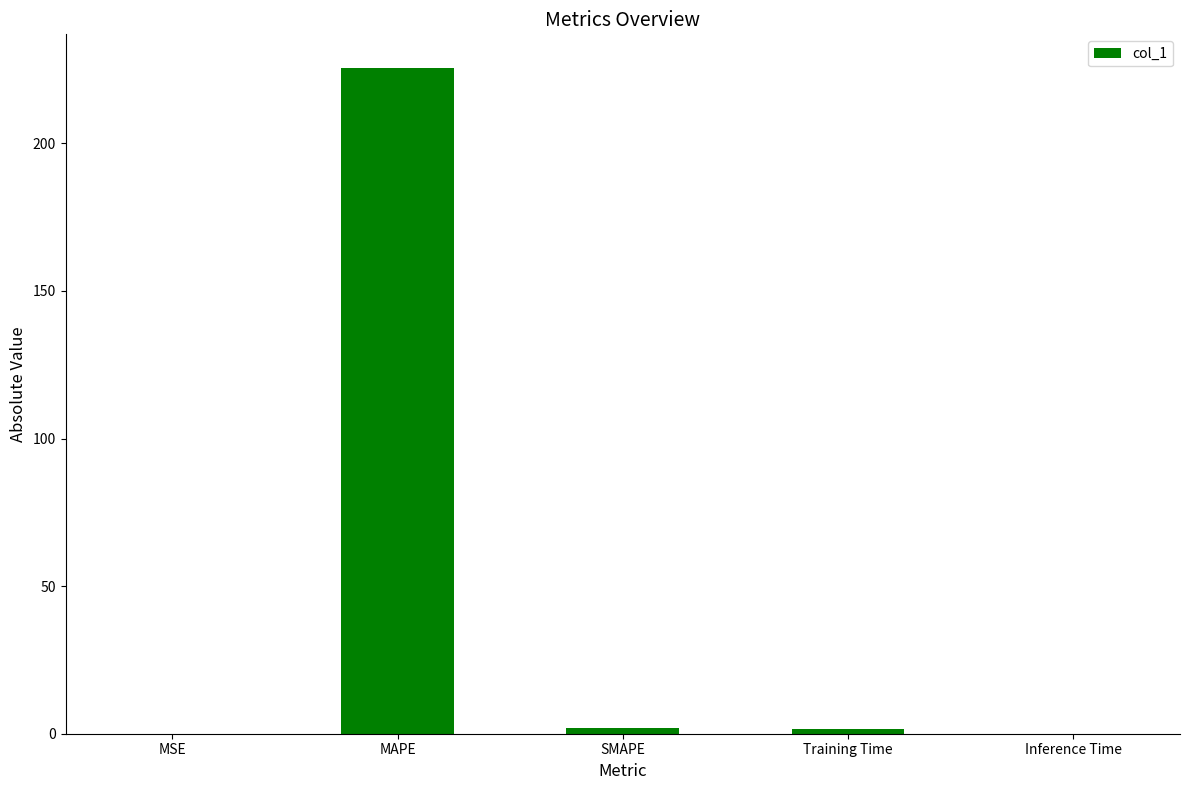

What value does the data have at MAPE?

225.6